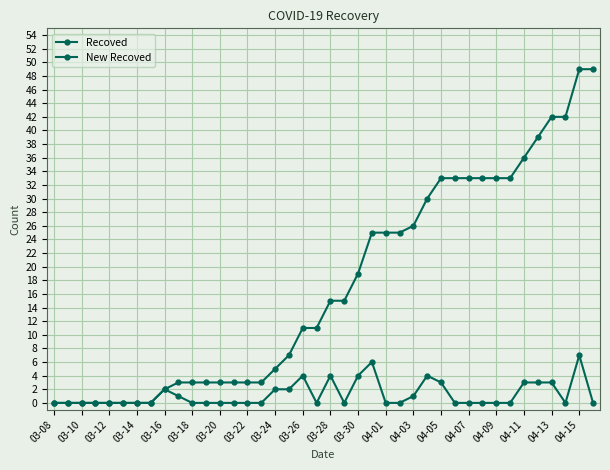

Count the number of categories in the chart.

40